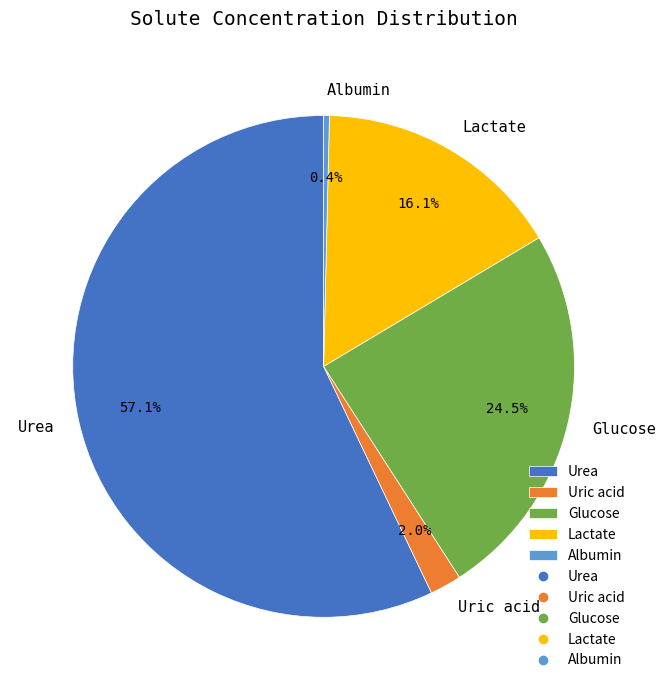

Is the sum of Lactate and Uric acid greater than half?

No